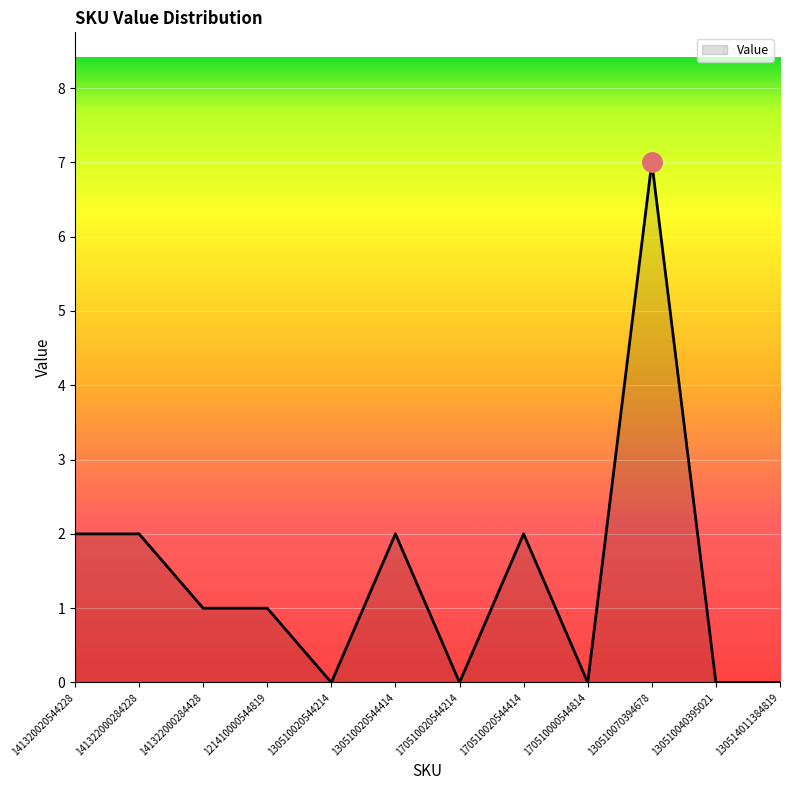

Is it true that the value at 130510020544414 is 2?

True